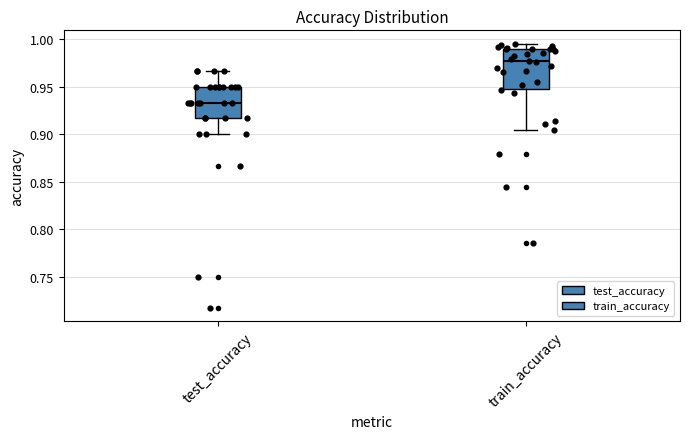

Reading left to right, transcribe this box plot: for each box, give where its median line is, the range the box spans, and where its two whiskers end, as read against the y-axis. The values are not printed on the chart, so give them approximately, as read against the axis.

test_accuracy: median 0.935, box 0.915 to 0.950, whiskers 0.900 to 0.965
train_accuracy: median 0.975, box 0.950 to 0.990, whiskers 0.905 to 0.995